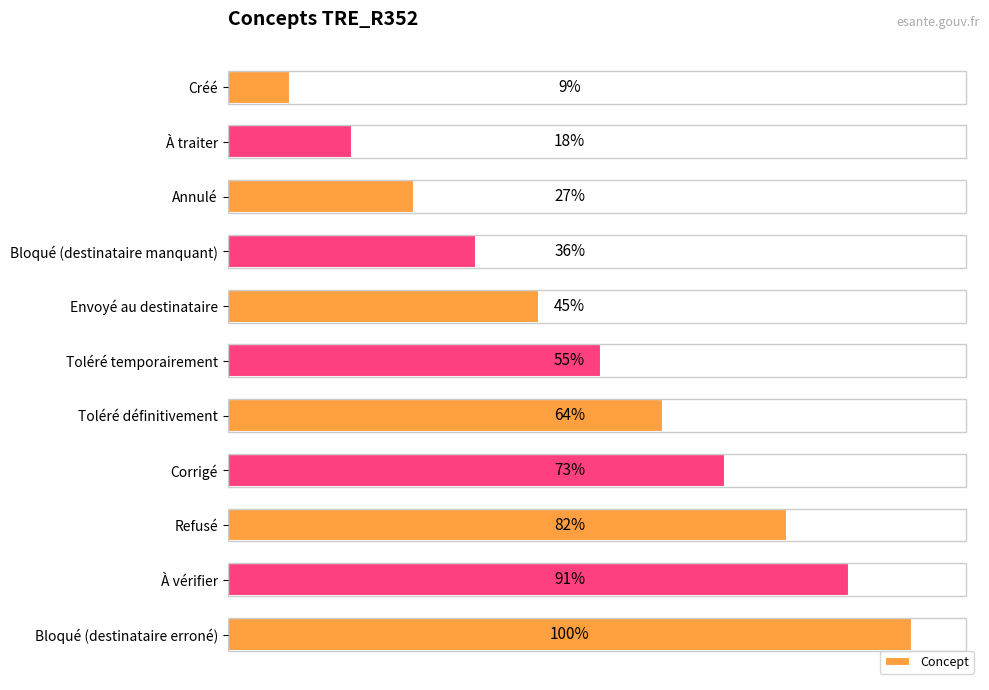

Are the bars horizontal?

Yes